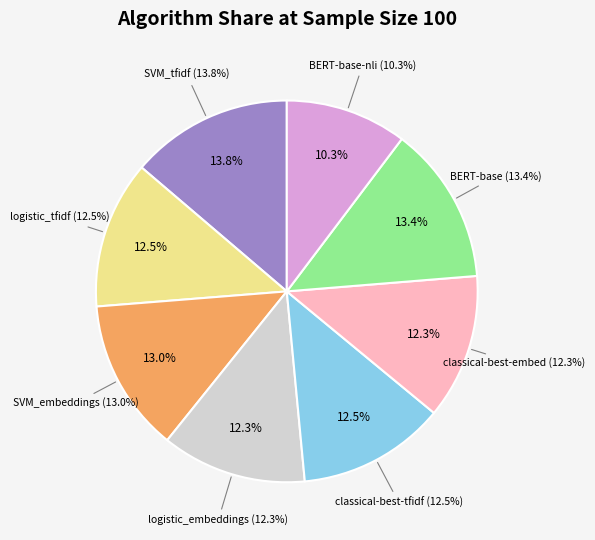

How many slices are in this pie chart?

8